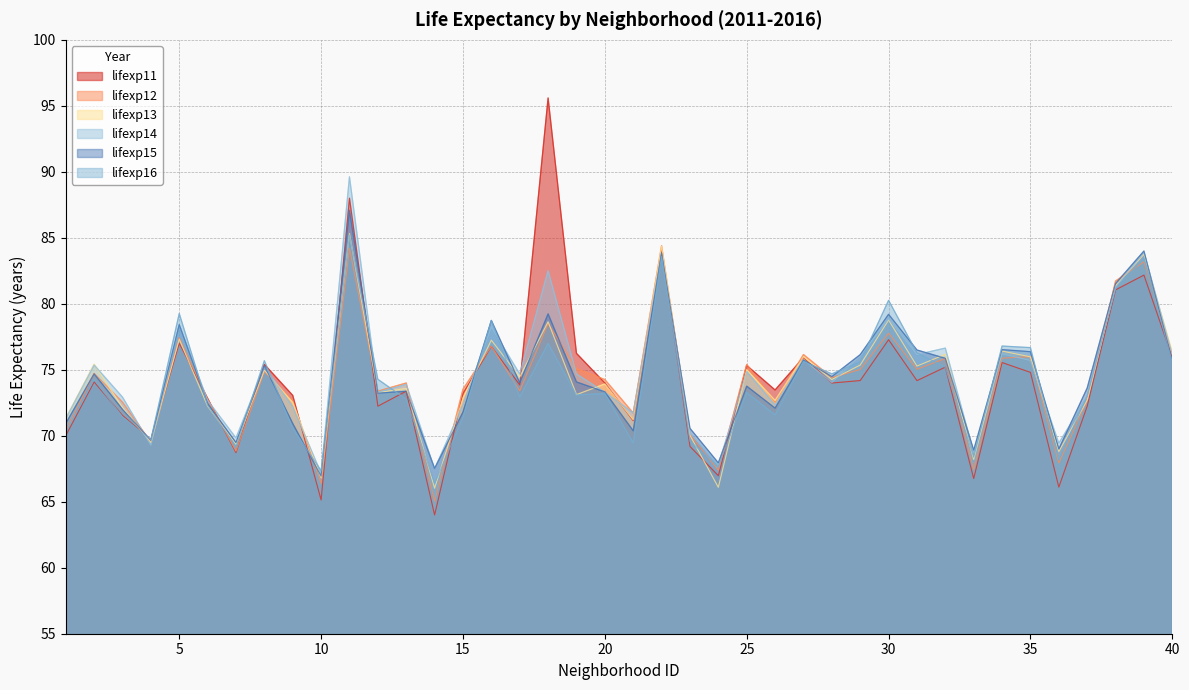

Between which two adjacent categories do lifexp14 and lifexp13 first intersect?

2 and 3